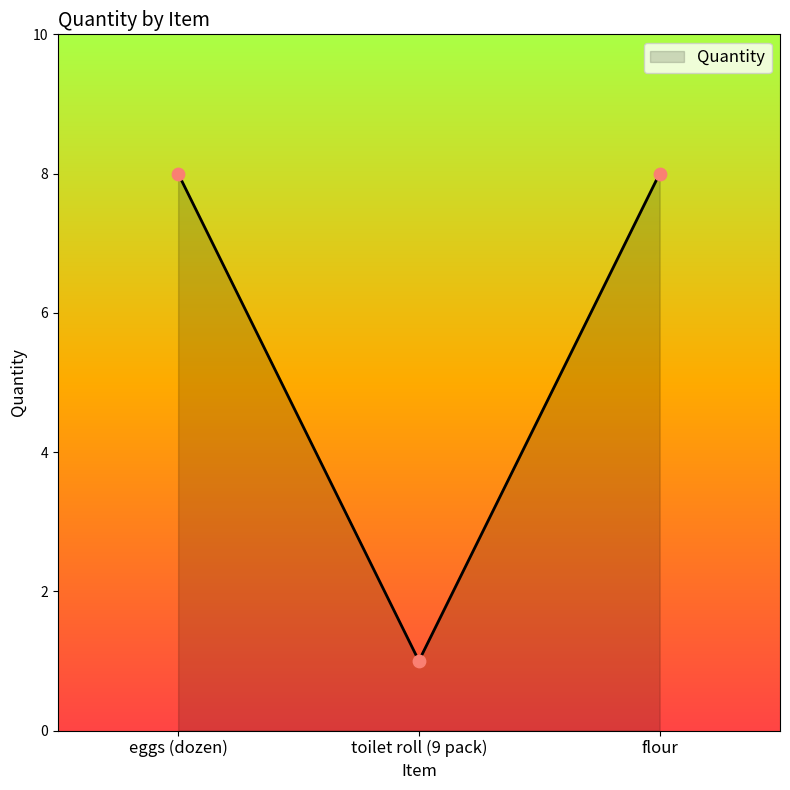

Approximately how many times larger is the value at eggs (dozen) compared to flour?

1.0